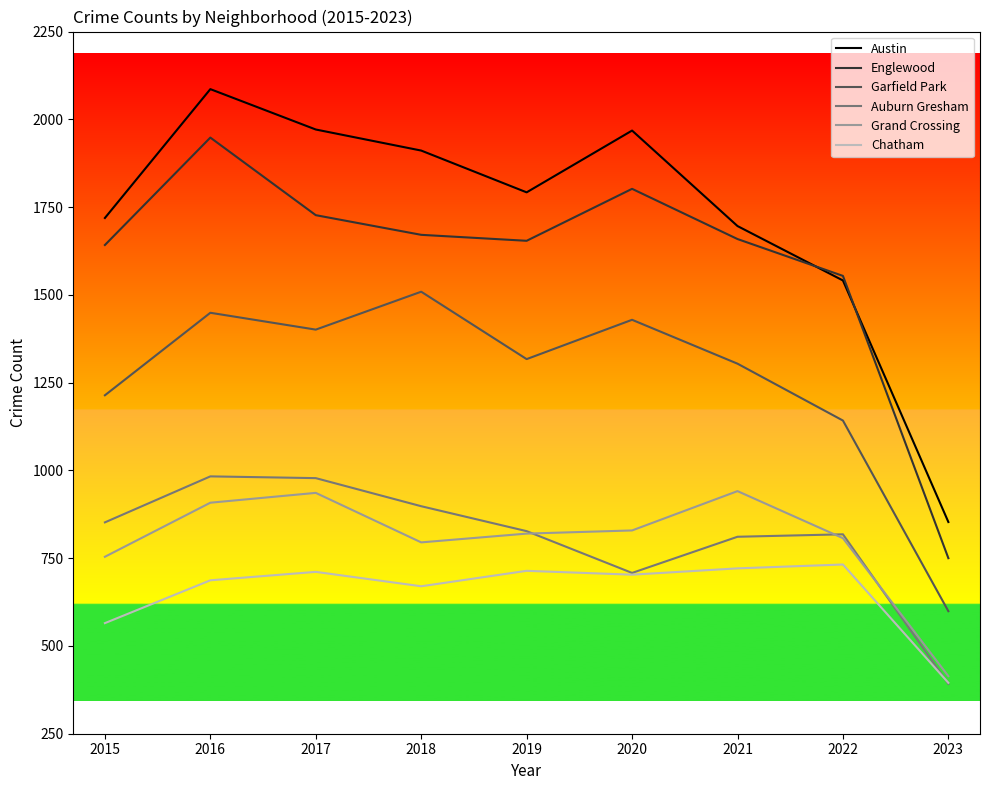

What is the sum of all Garfield Park values?

11364